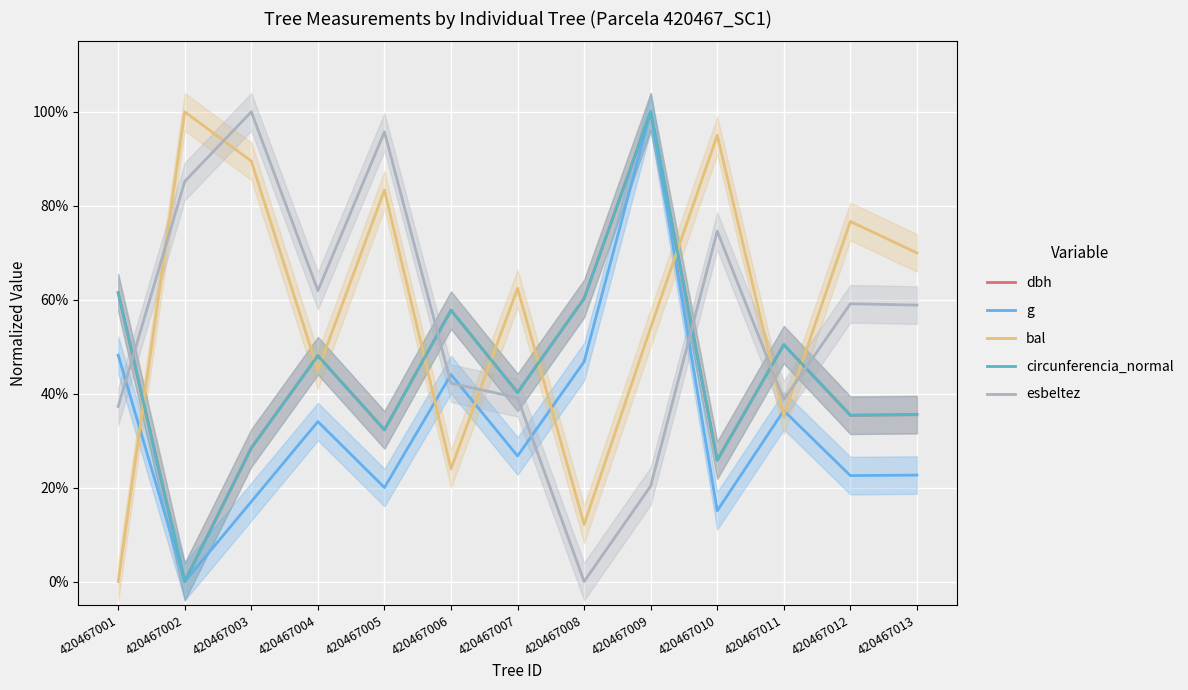

What is the average value of the circunferencia_normal series?

0.4